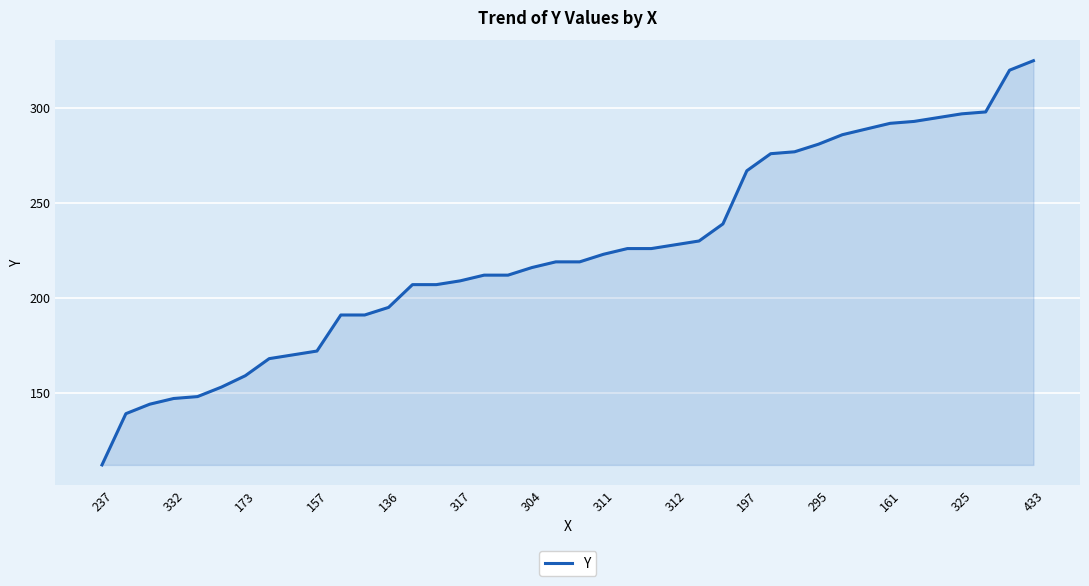

What is the difference between the maximum and minimum values?

213